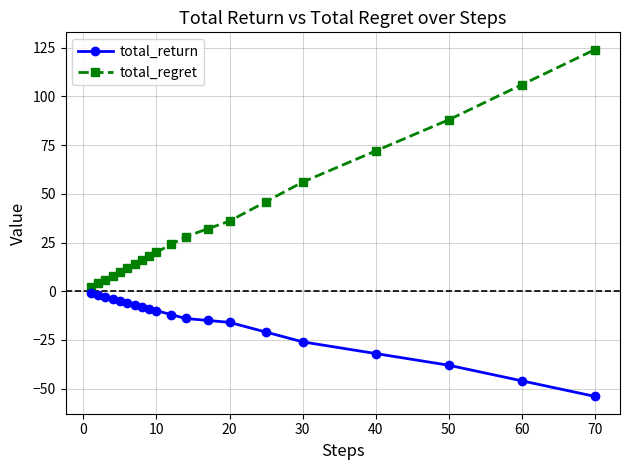

Which series has the largest range (max minus min)?

total_regret